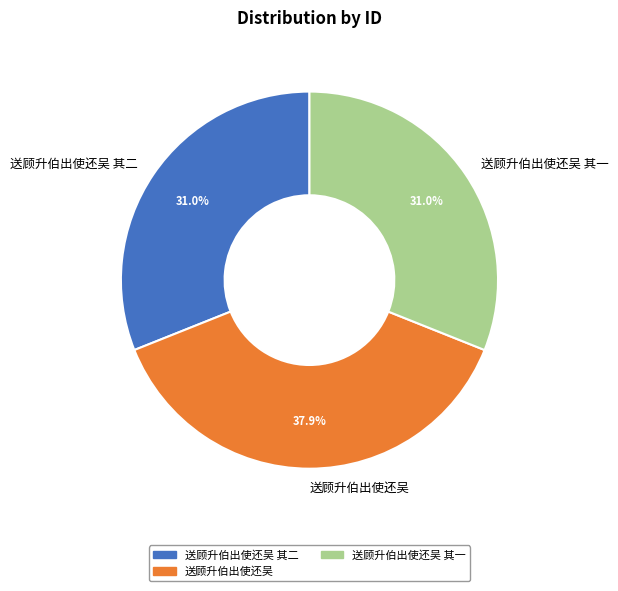

How many slices are in this pie chart?

3